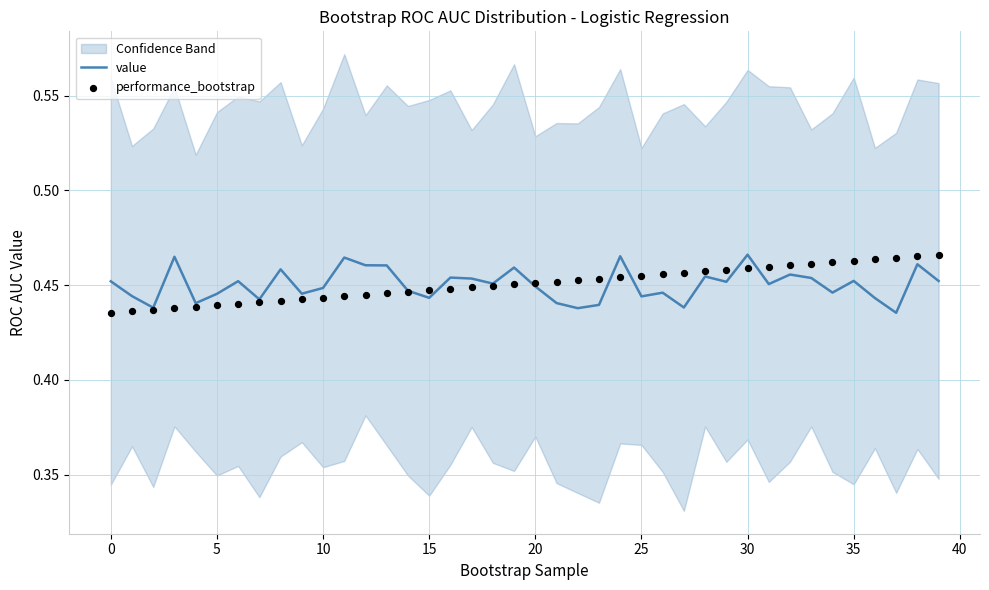

Which series contains the highest Y value?

value